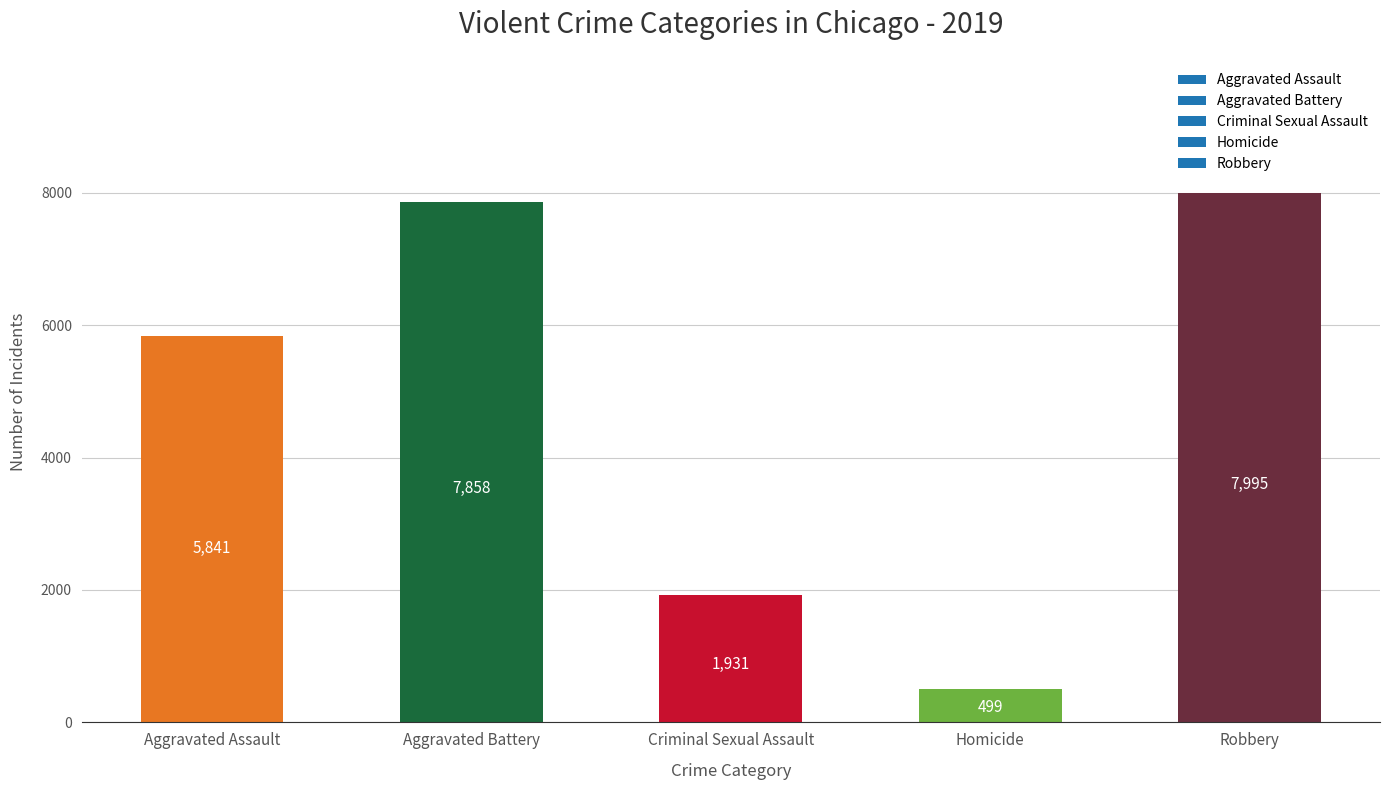

Rank the categories by value from lowest to highest.

Homicide, Criminal Sexual Assault, Aggravated Assault, Aggravated Battery, Robbery